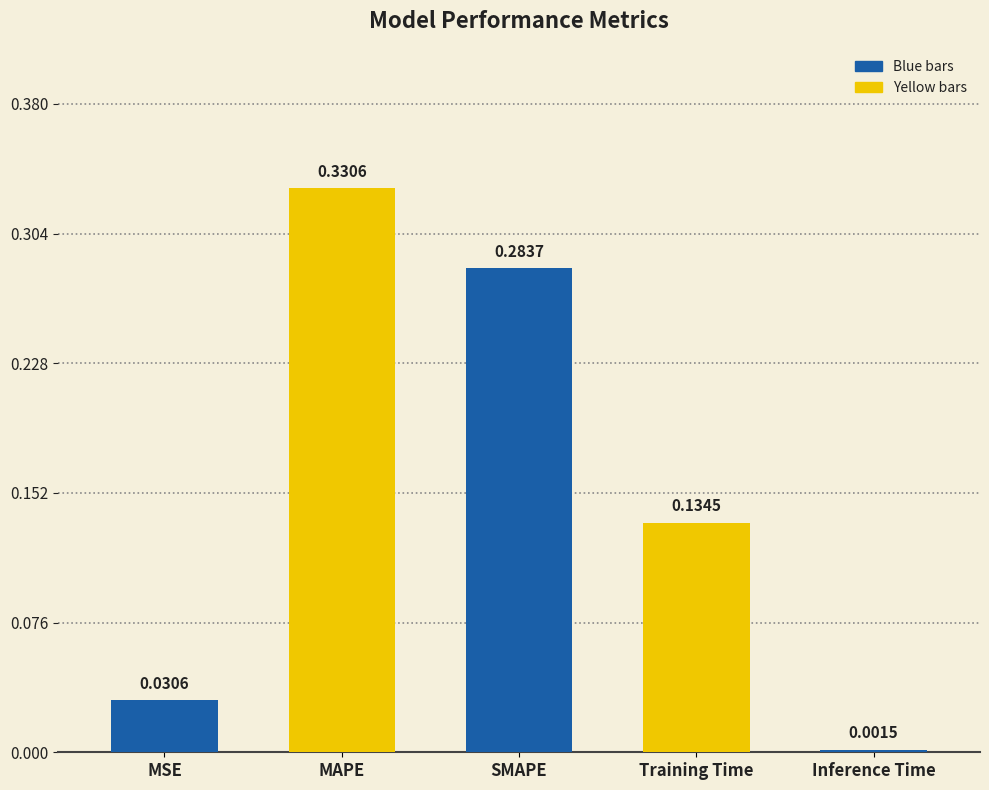

Where is the data nearest to the value 0?

Inference Time